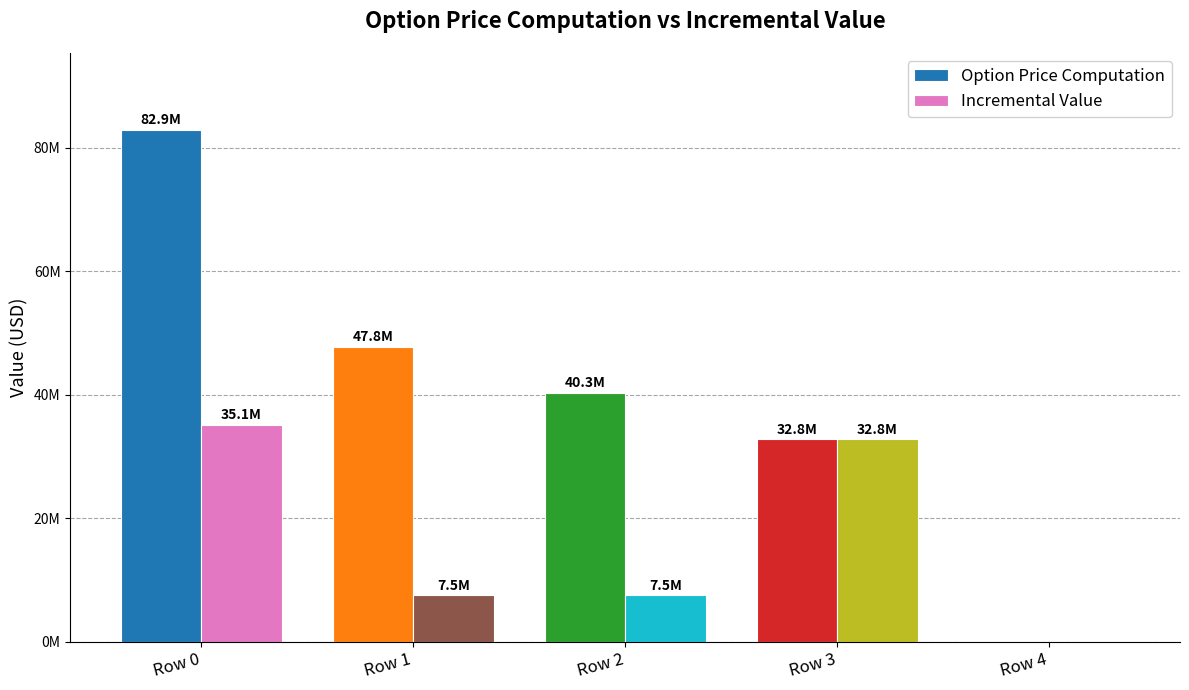

At which label does Option Price Computation reach its peak?

Row 0